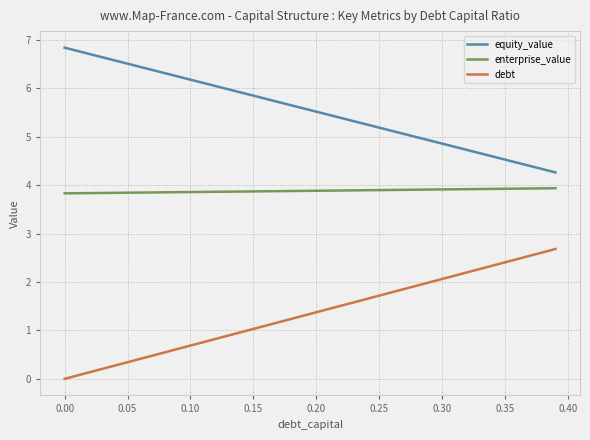

Rank the series by their maximum value, from highest to lowest.

equity_value, enterprise_value, debt